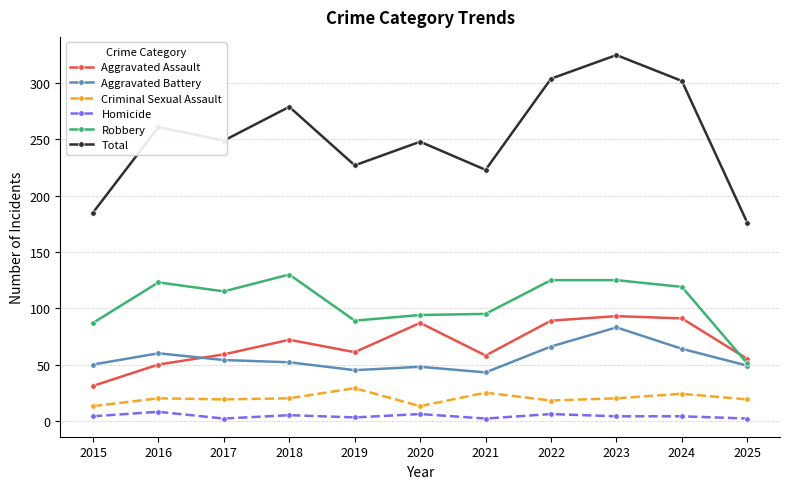

What is the difference between the second highest and second lowest values in the Homicide series?

4